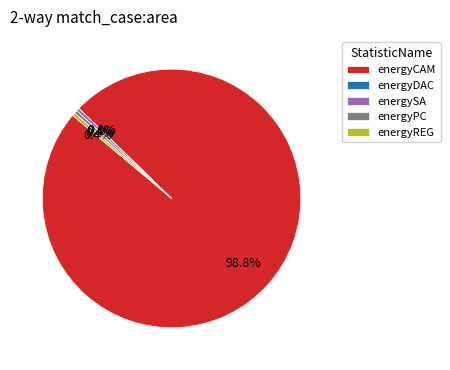

Is it true that energyPC is 0% of the pie?

True